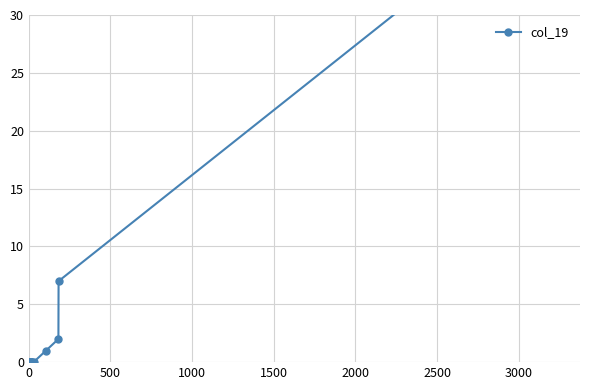

The chart shows a value of 23 at 2000. True or false?

False